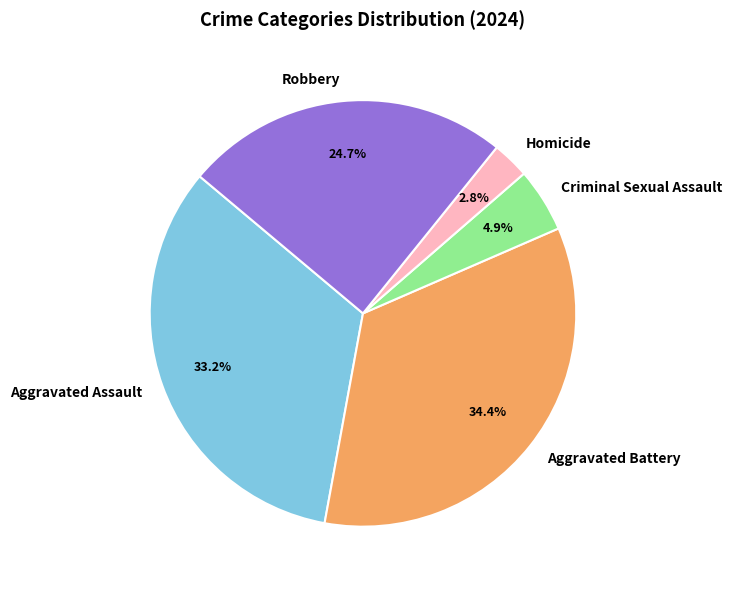

Which slice is the smallest?

Homicide